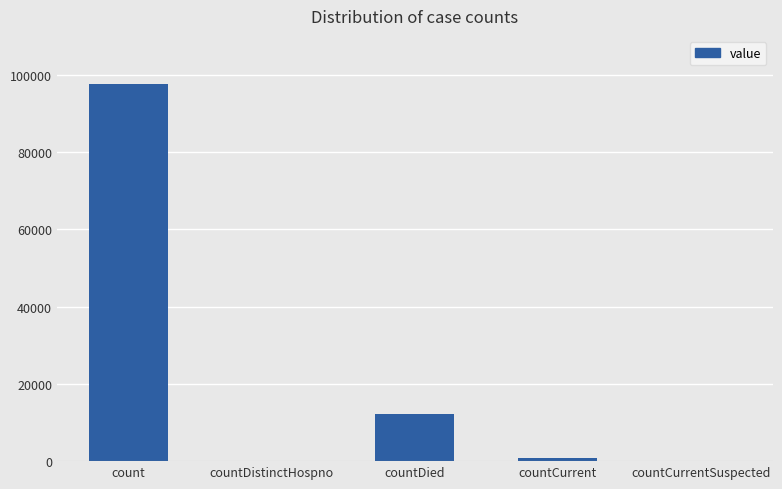

Reading left to right, extract all data points from this chart.

97451	0	12069	724	0